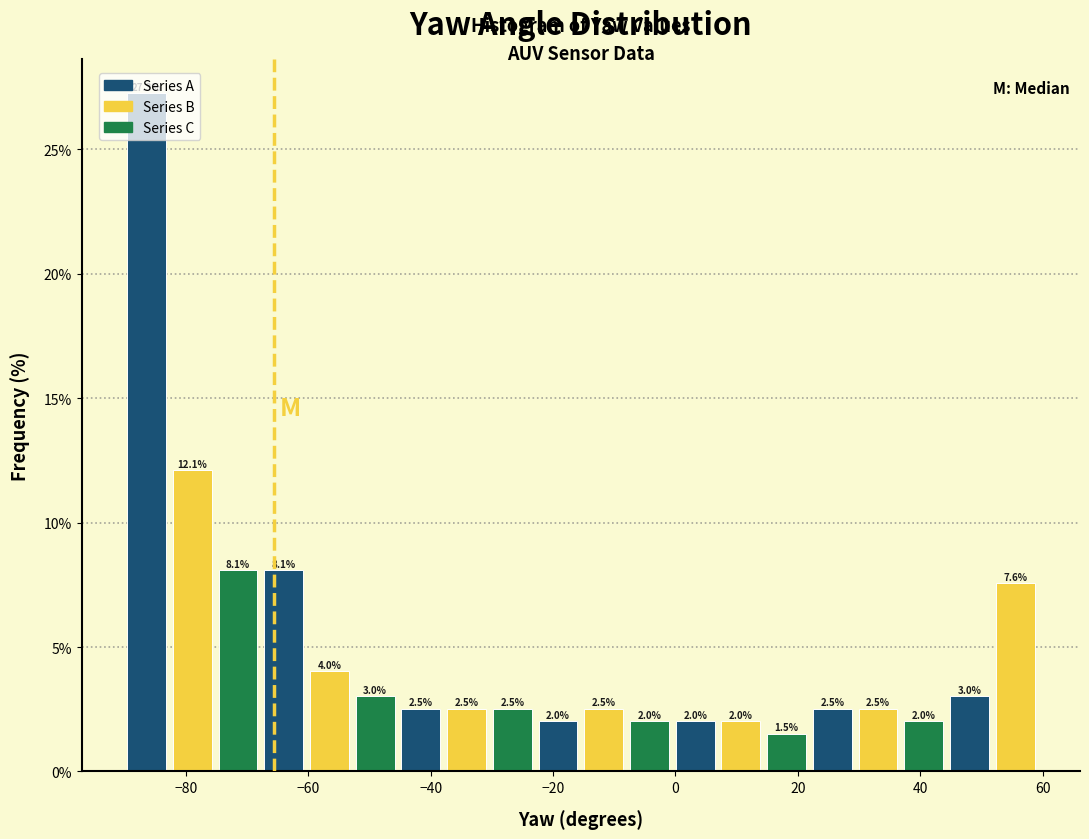

Around what value on the x-axis is the tallest bar? Give the approximate position of its centre, as read against the axis.

-86